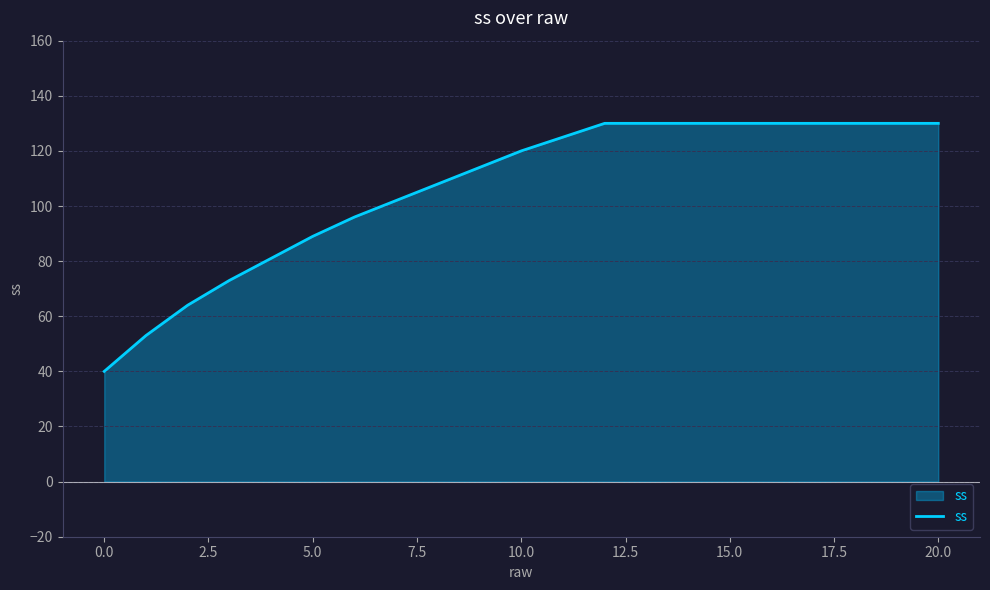

What is the sum of all values?

2235